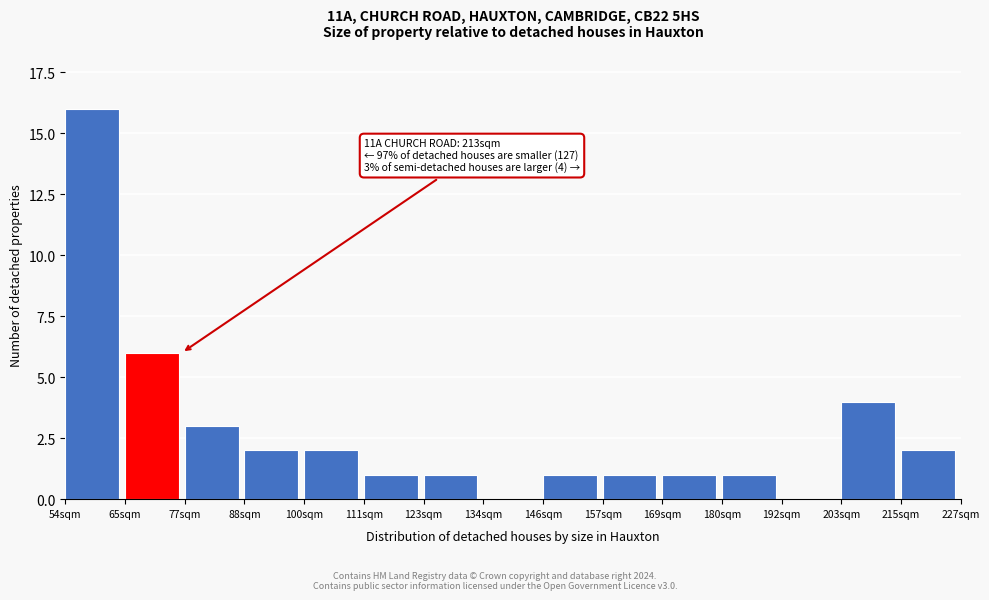

Reading left to right, extract all data points from this chart.

54sqm=16	65sqm=6	77sqm=3	88sqm=2	100sqm=2	111sqm=1	123sqm=1	134sqm=0	146sqm=1	157sqm=1	169sqm=1	180sqm=1	192sqm=0	203sqm=4	215sqm=2